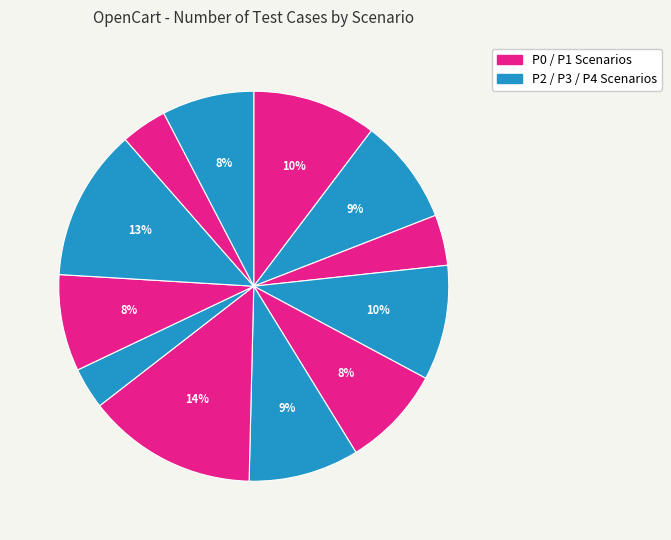

How many slices are in this pie chart?

12